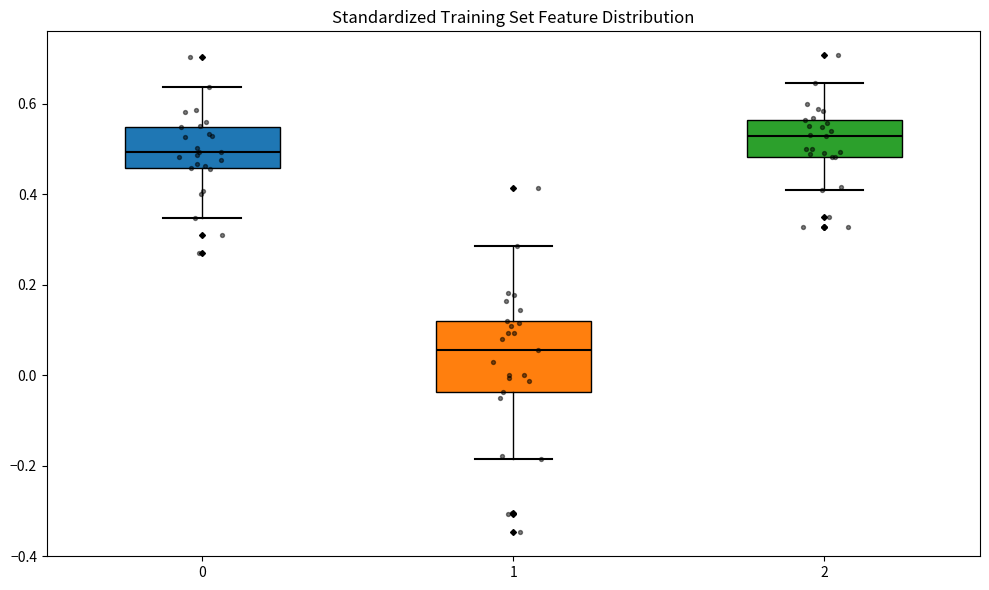

Where is the lower edge of the box at x = 1 on the y-axis? The values are not printed on the chart, so give them approximately, as read against the axis.

-0.04